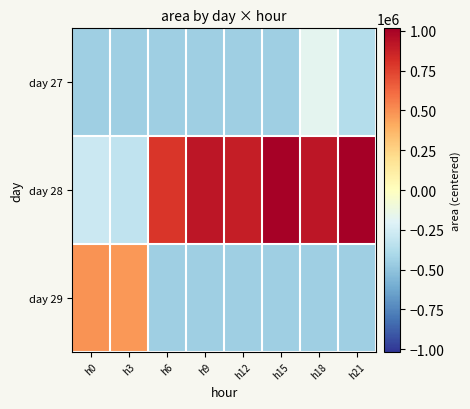

Which category has the lowest value across all series?

h0